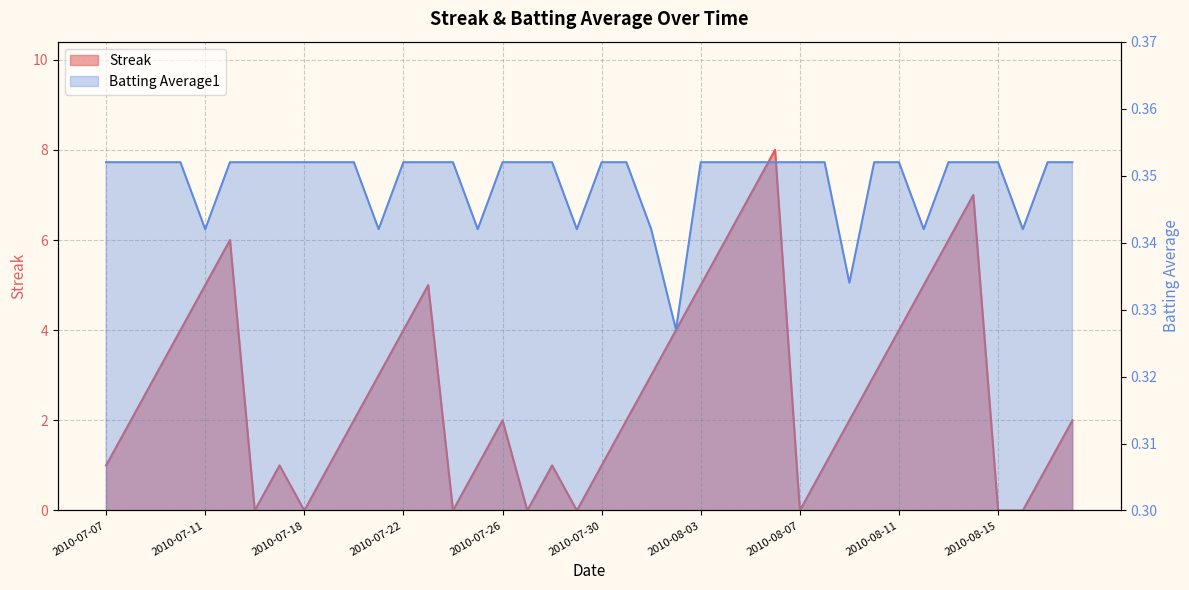

Where is the first local minimum for Batting Average1?

2010-07-11